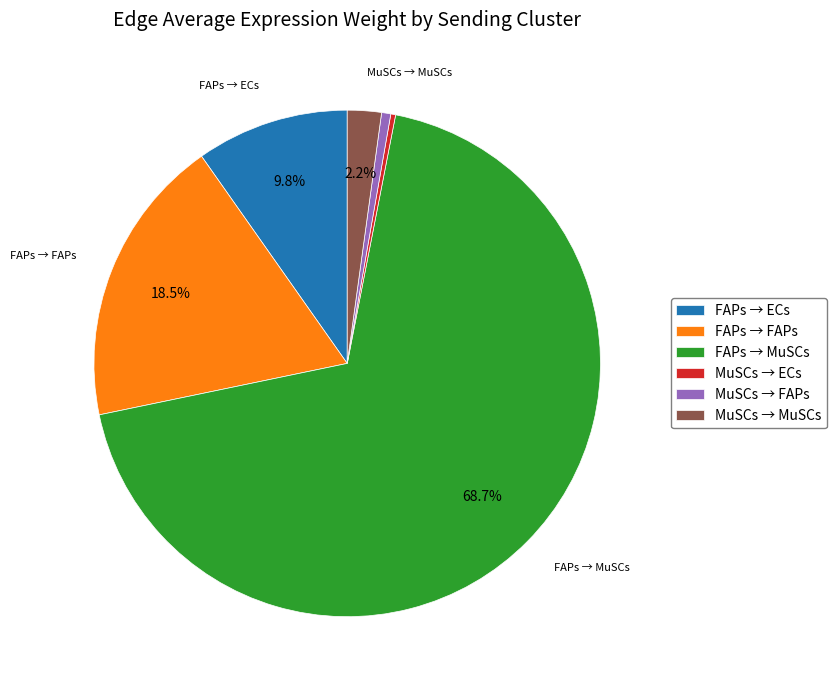

Which category has the biggest portion of the pie?

FAPs → MuSCs